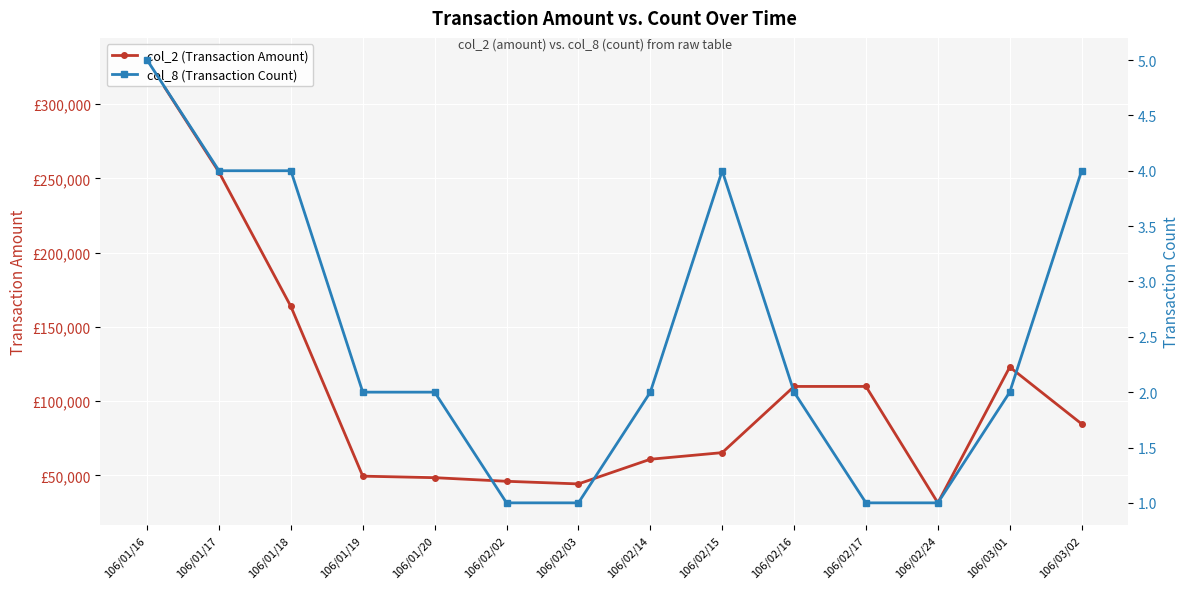

What is the sum of all col_8 (Transaction Count) values?

35